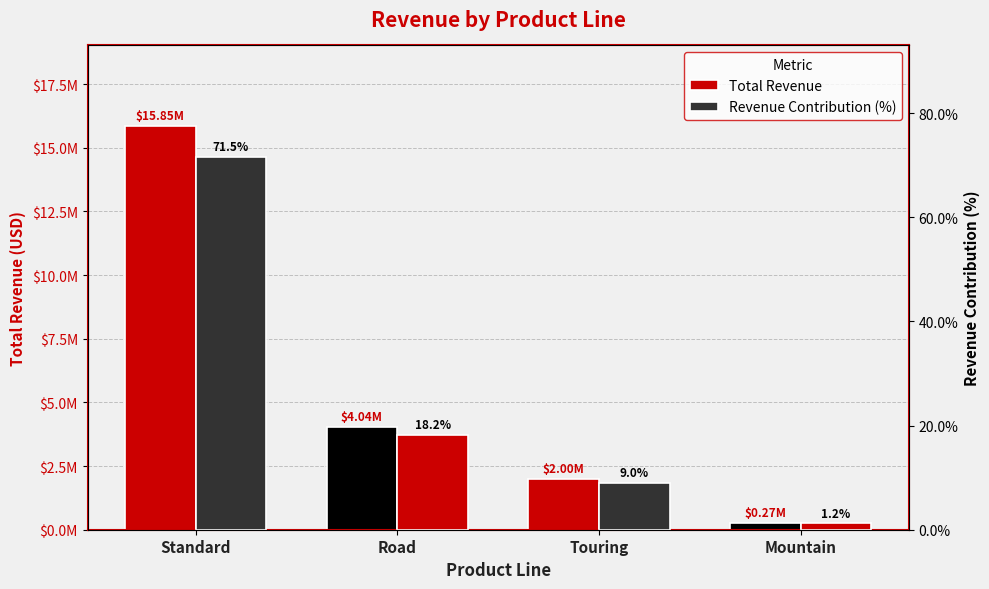

At which label does total_revenue reach its minimum?

Mountain